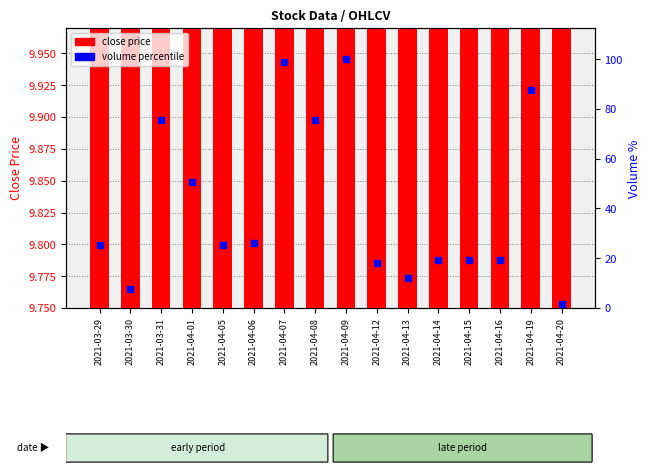

At which category is the sum across all series the highest?

2021-04-09